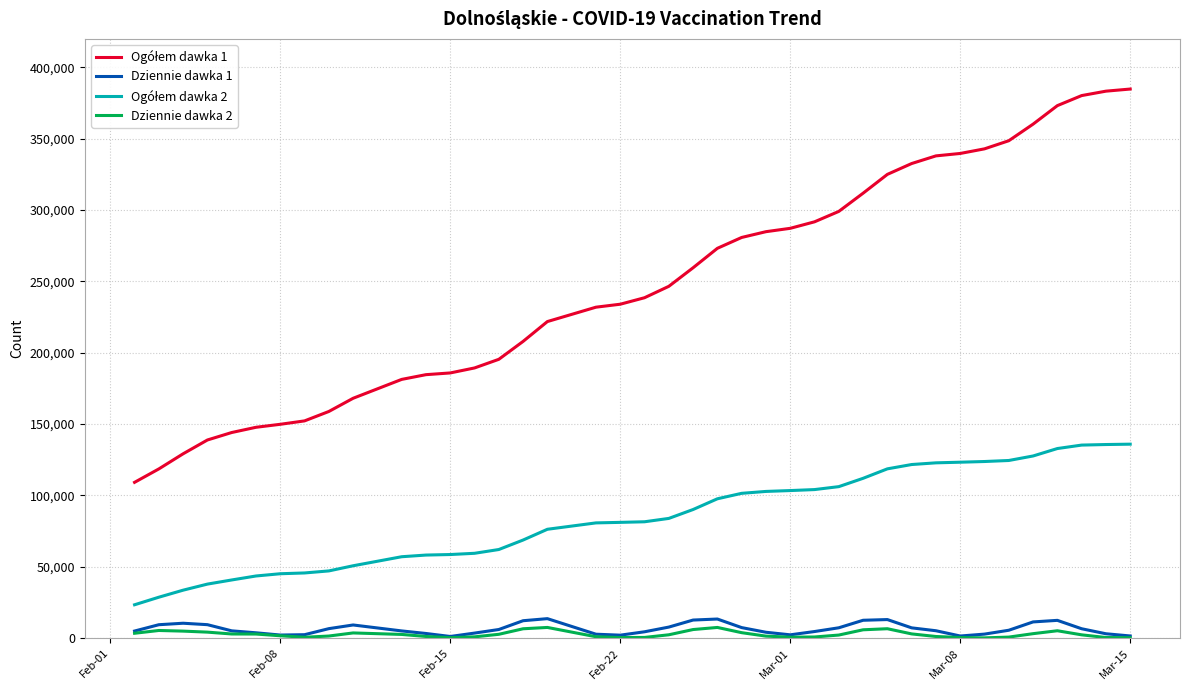

What is the maximum value shown in the chart?

384842